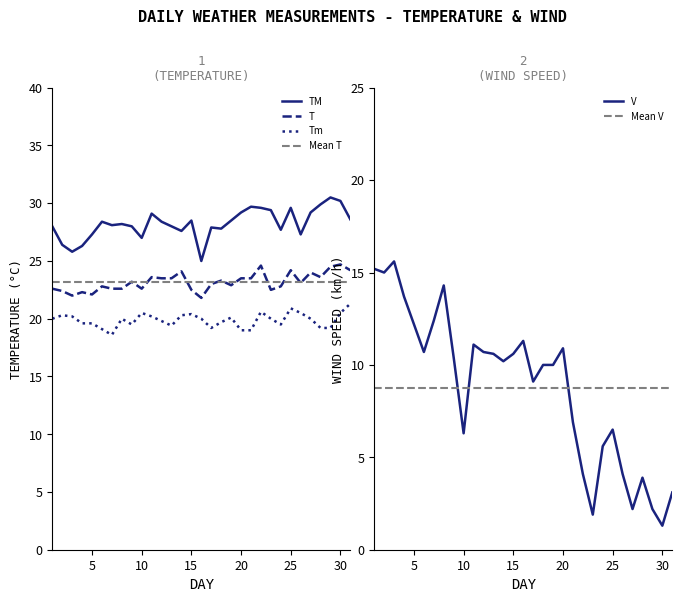

What is the maximum value for Tm?

21.3